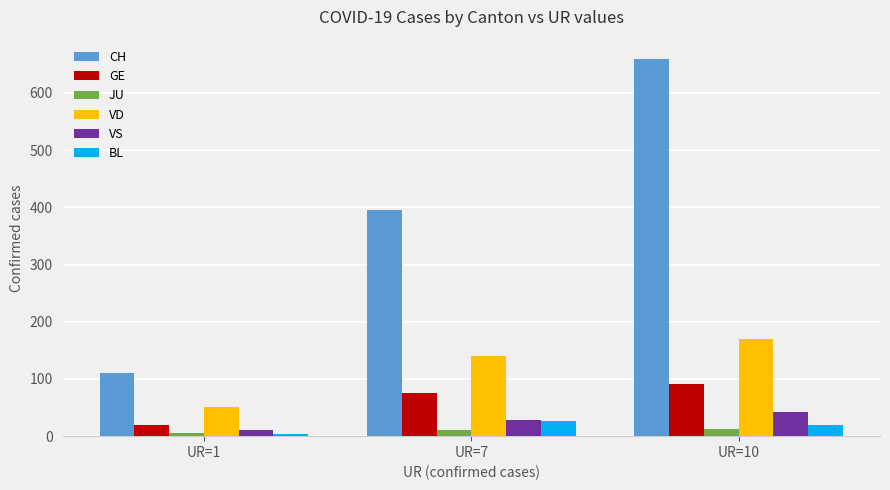

What is the difference between the maximum and minimum values in the CH series?

549